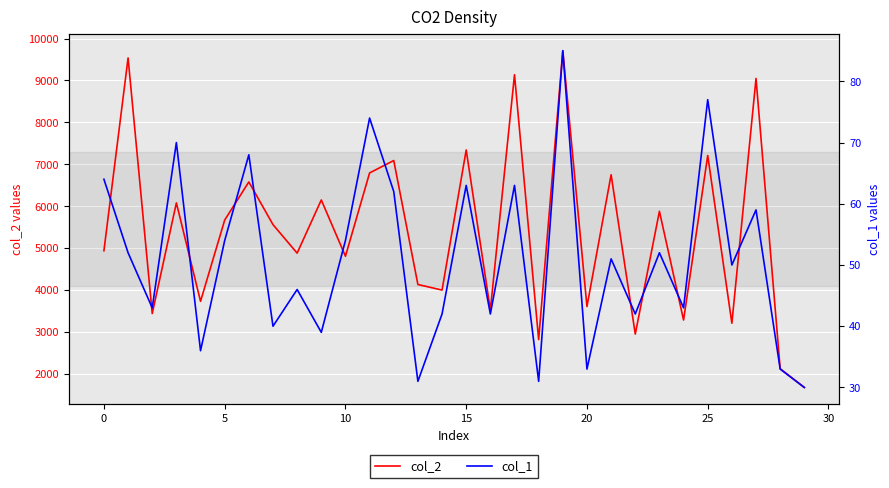

How many lines are shown in the chart?

2